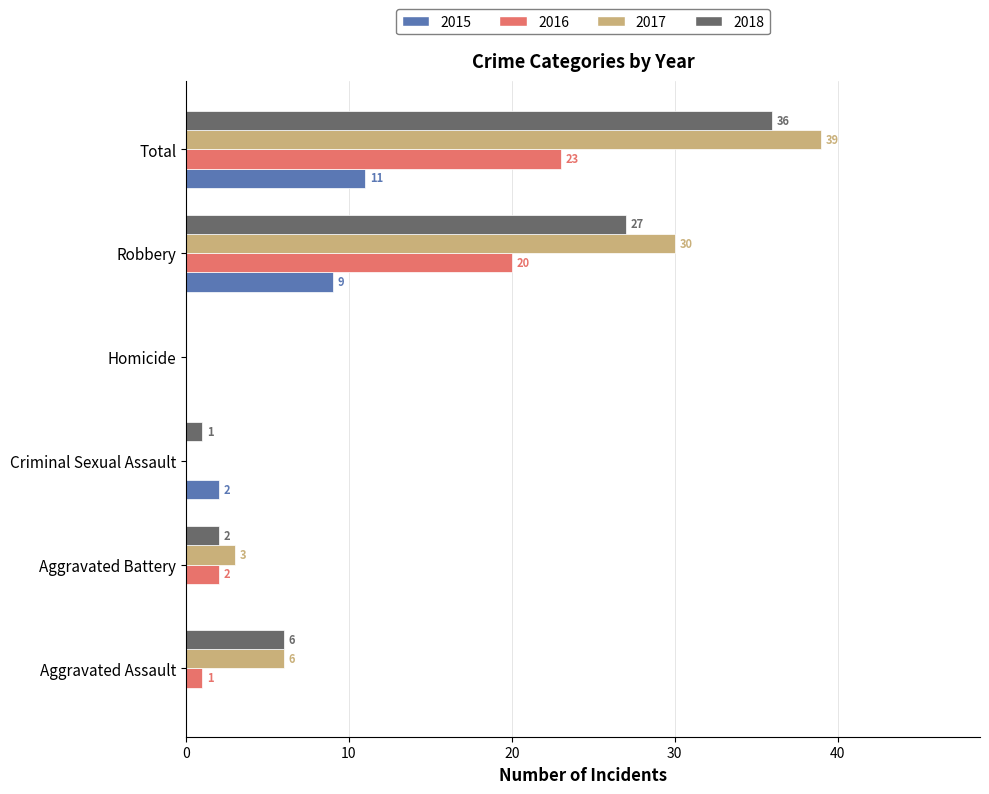

Where is 2016 nearest to the value 11?

Aggravated Battery